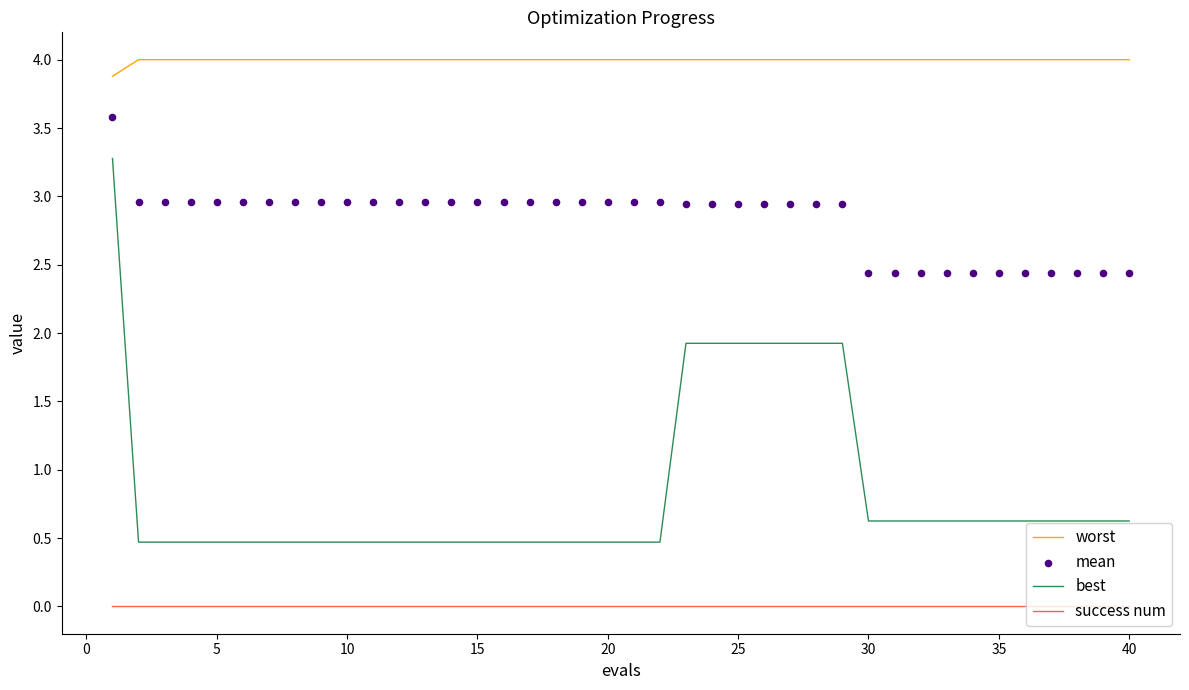

Which series reaches the minimum Y coordinate?

success num